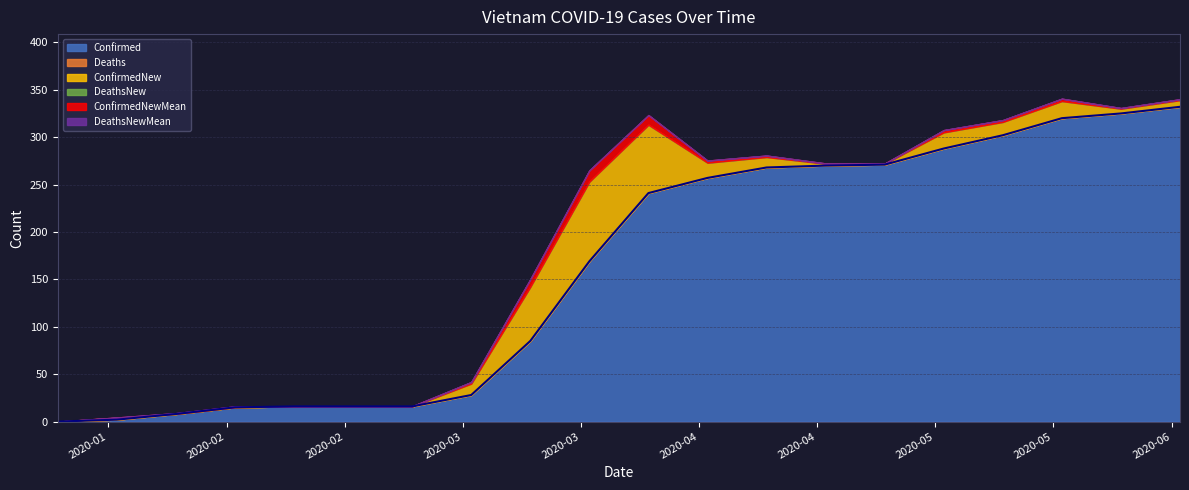

Which series has the widest spread of values?

Confirmed